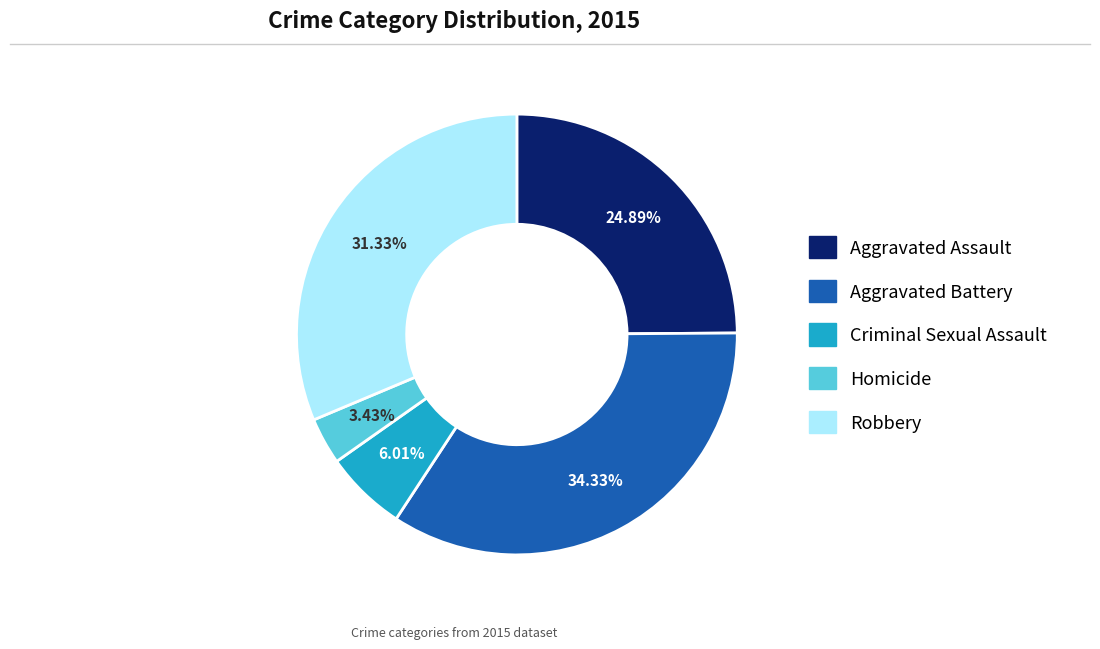

What percentage is the Criminal Sexual Assault slice, to the nearest percent?

6%